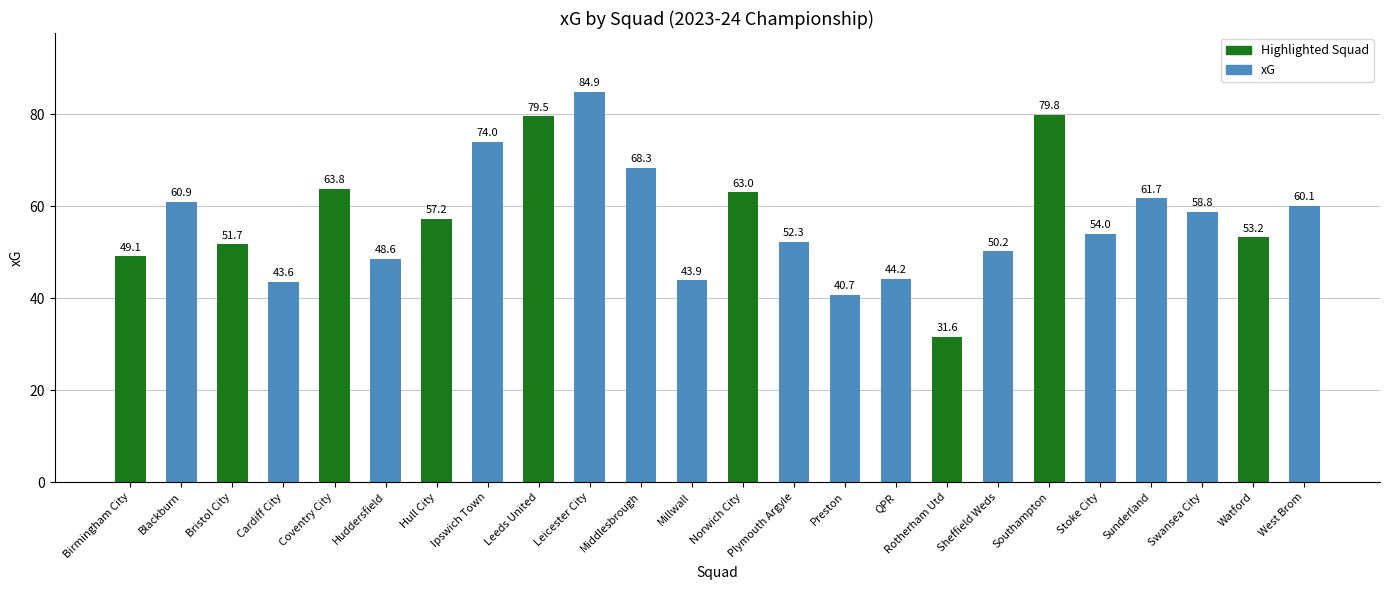

List the labels in order of value, smallest first.

Rotherham Utd, Preston, Cardiff City, Millwall, QPR, Huddersfield, Birmingham City, Sheffield Weds, Bristol City, Plymouth Argyle, Watford, Stoke City, Hull City, Swansea City, West Brom, Blackburn, Sunderland, Norwich City, Coventry City, Middlesbrough, Ipswich Town, Leeds United, Southampton, Leicester City